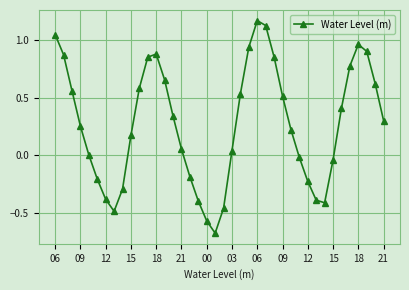

What is the value of the 9th point from the left?

-0.3